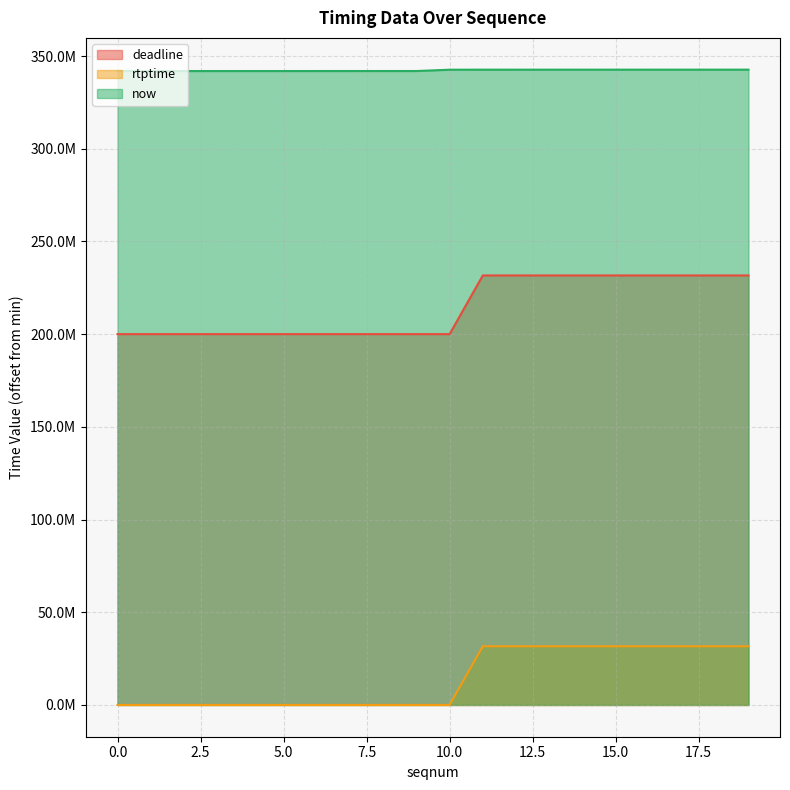

What is the difference between the maximum and minimum values in the now series?

758000